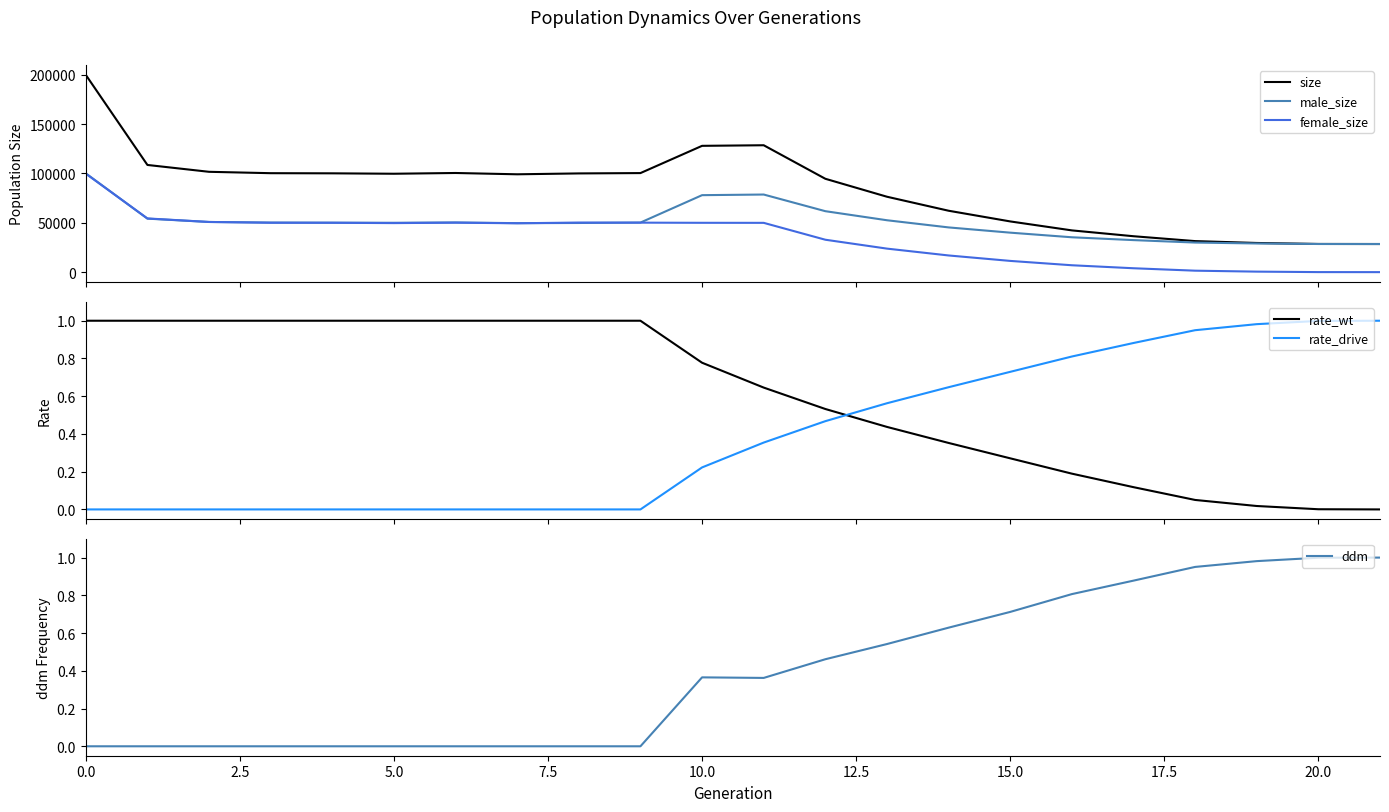

What is the total value across all series at 18?

62912.0